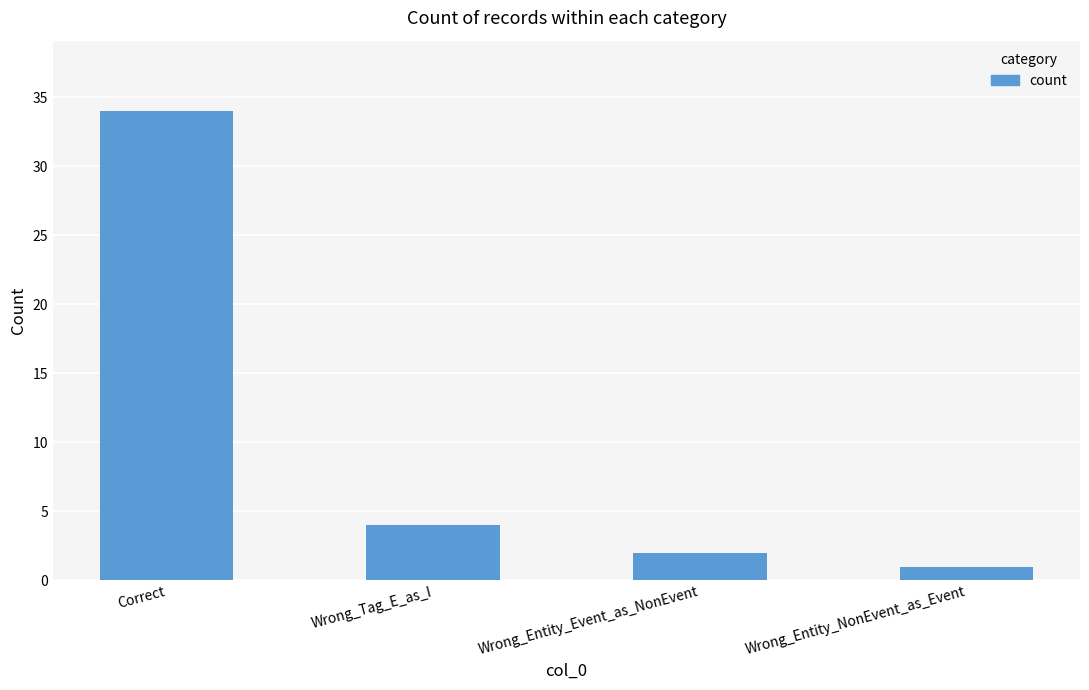

What is the maximum value shown in the chart?

34